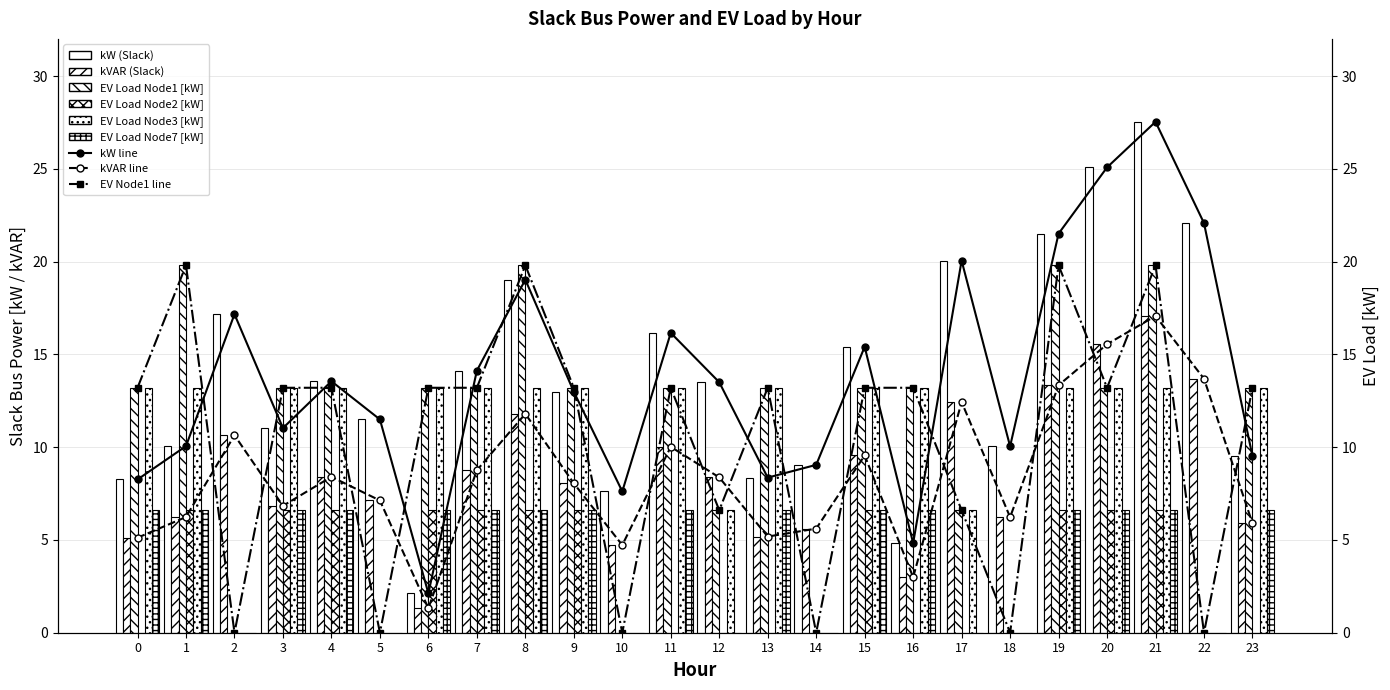

What is the approximate value of kW (Slack) at 5?

11.5